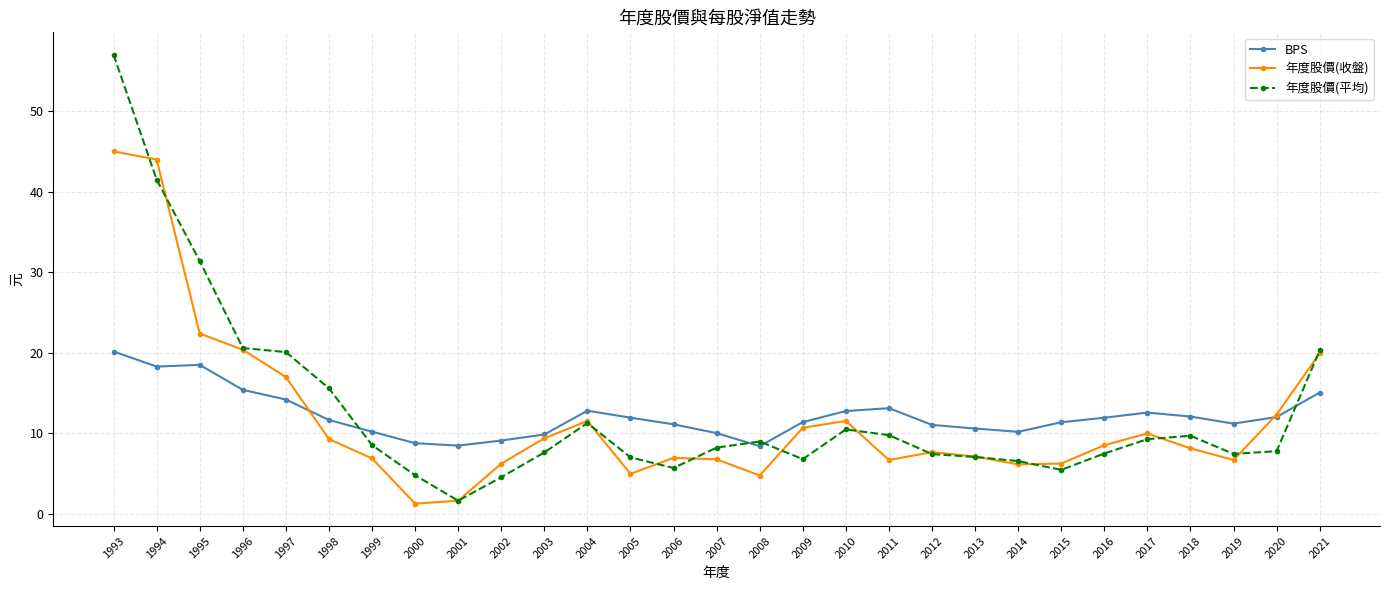

Where is the first local maximum for 年度股價(收盤)?

2004